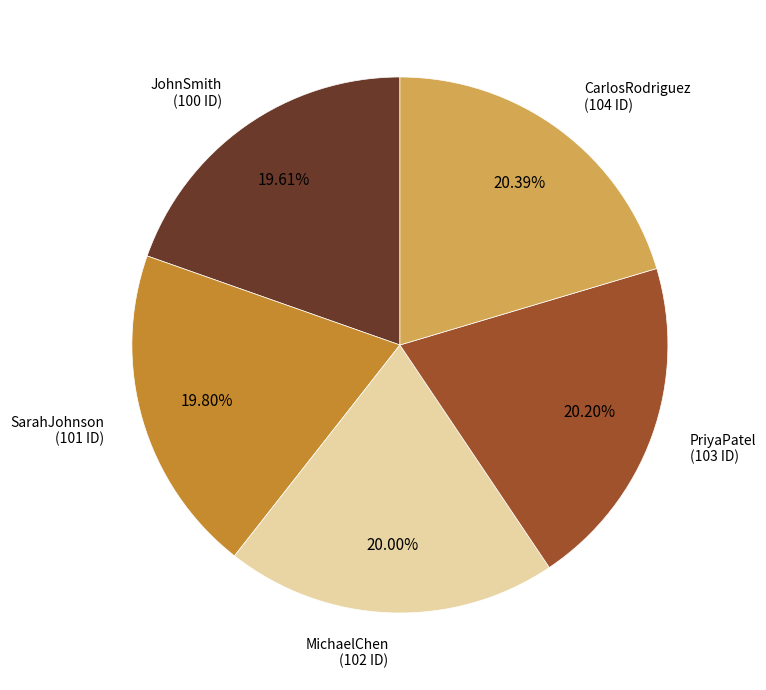

How much of the chart is everything except CarlosRodriguez?

79.6%